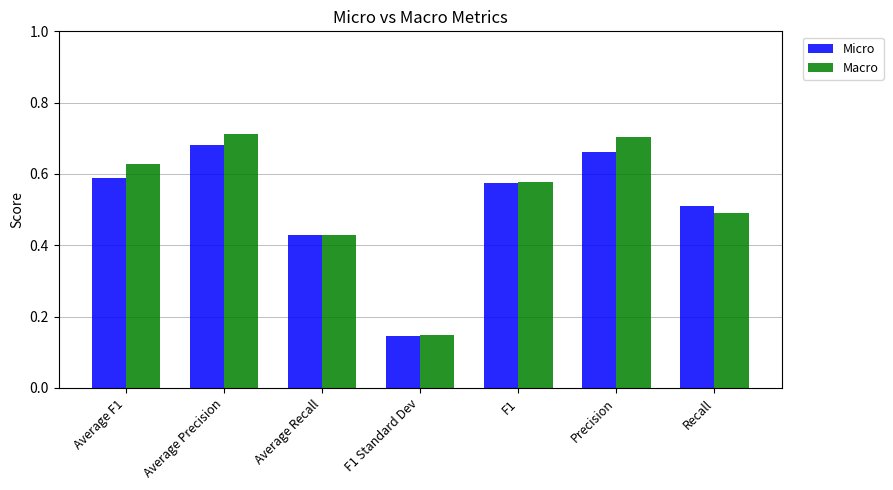

At which label is Macro closest to 0?

F1 Standard Dev